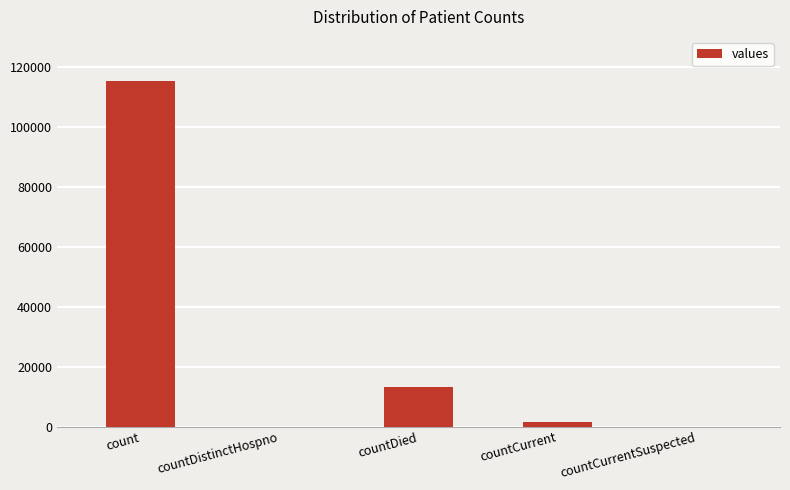

At which category does the chart reach its peak across all series?

count